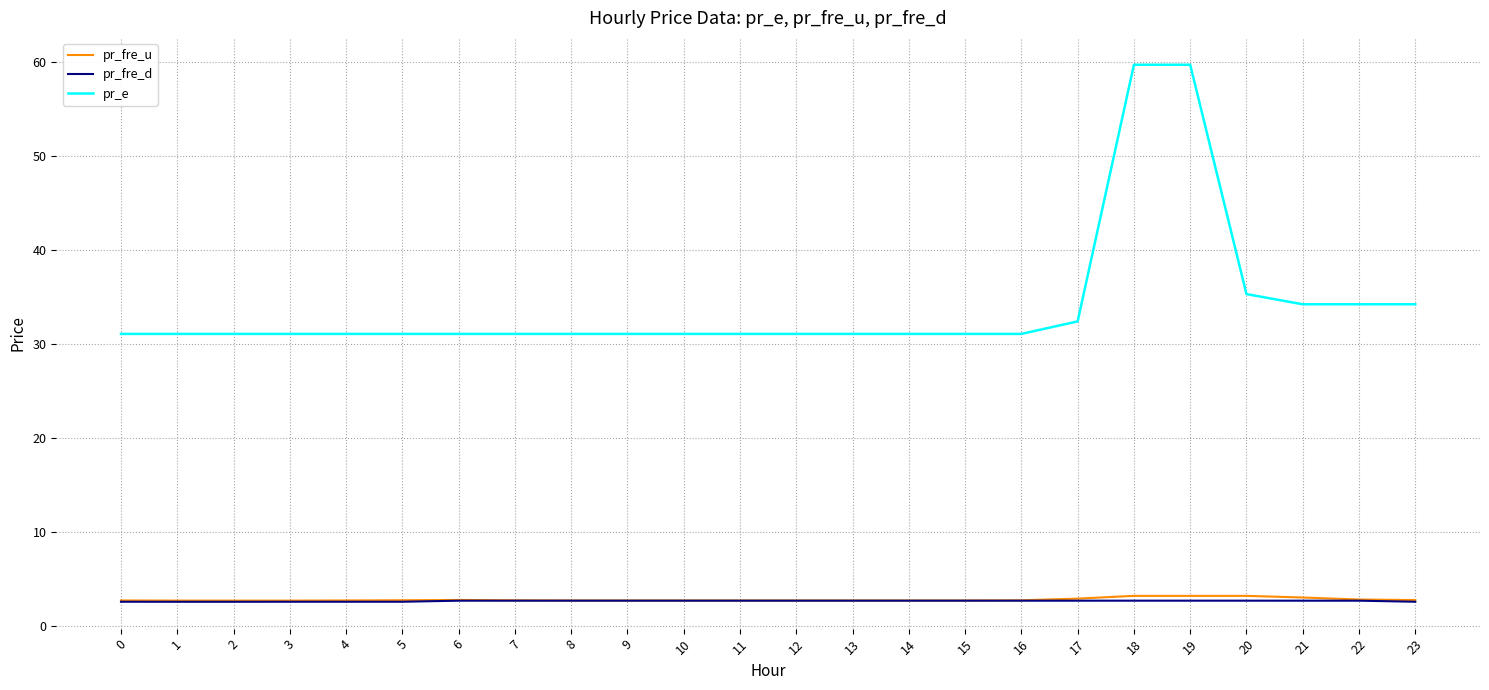

Is this an area chart (filled region under the line)?

No